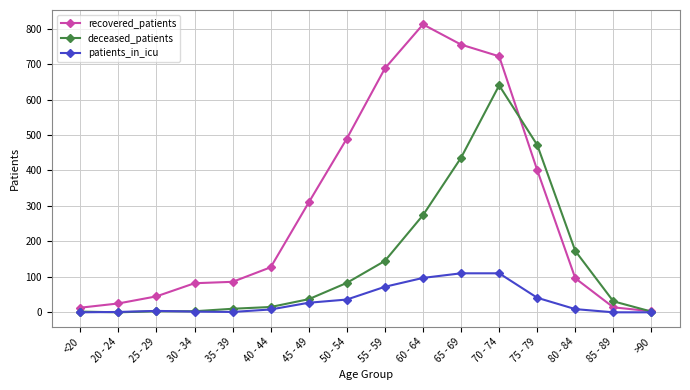

Is this an area chart (filled region under the line)?

No